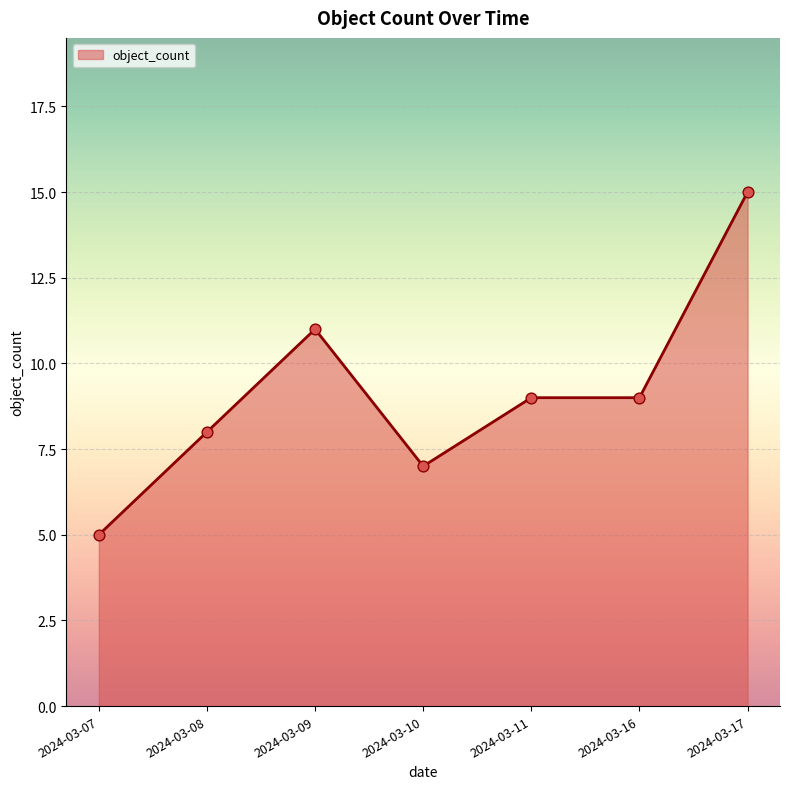

What is the ratio of the value at 2024-03-17 to the value at 2024-03-07?

3.0